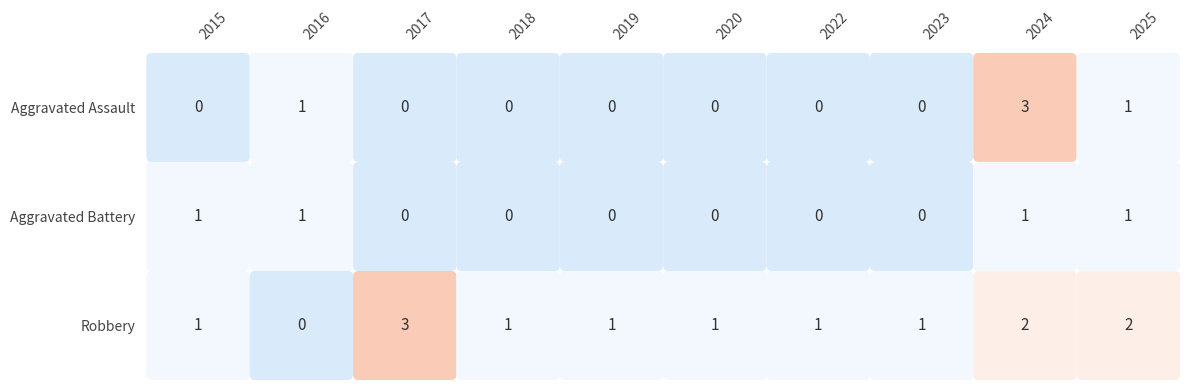

Which series changed the most between 2016 and 2024?

Aggravated Assault